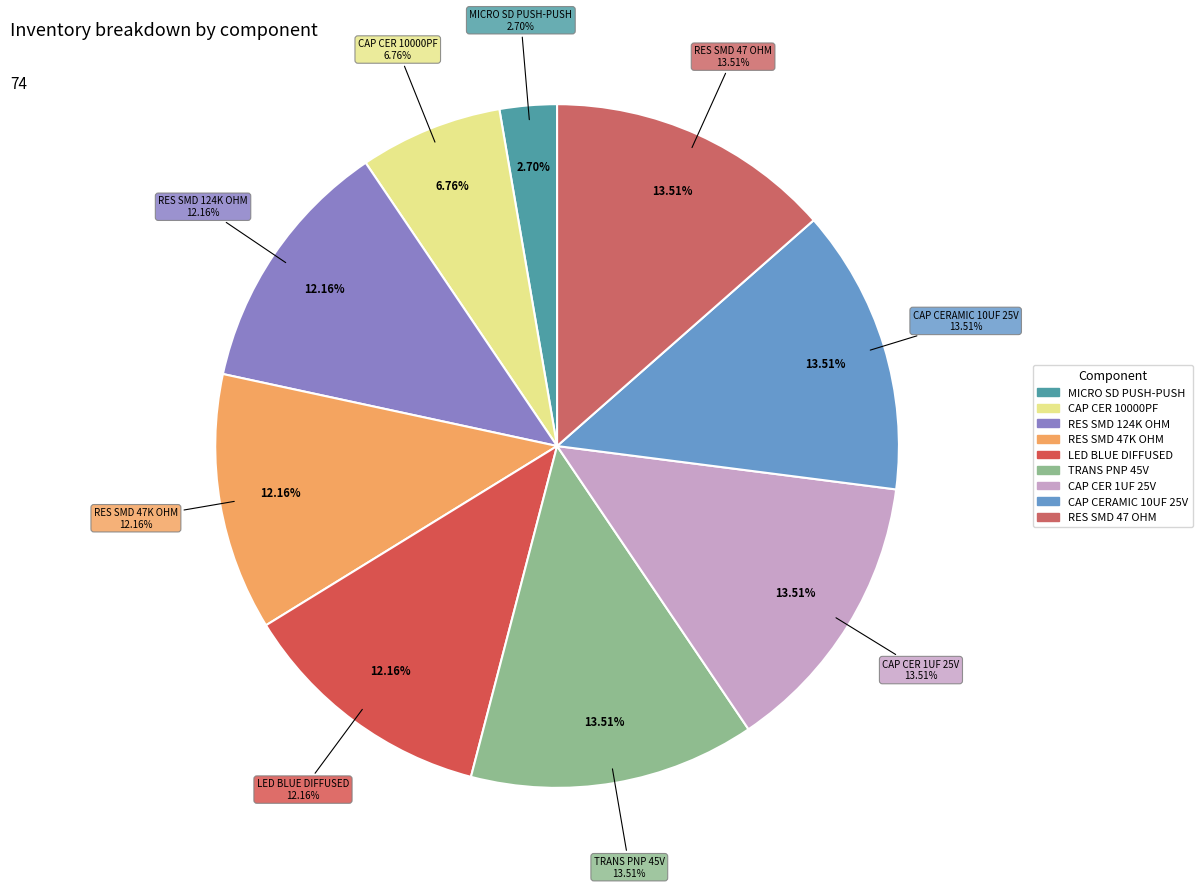

Does any single category account for the majority?

No